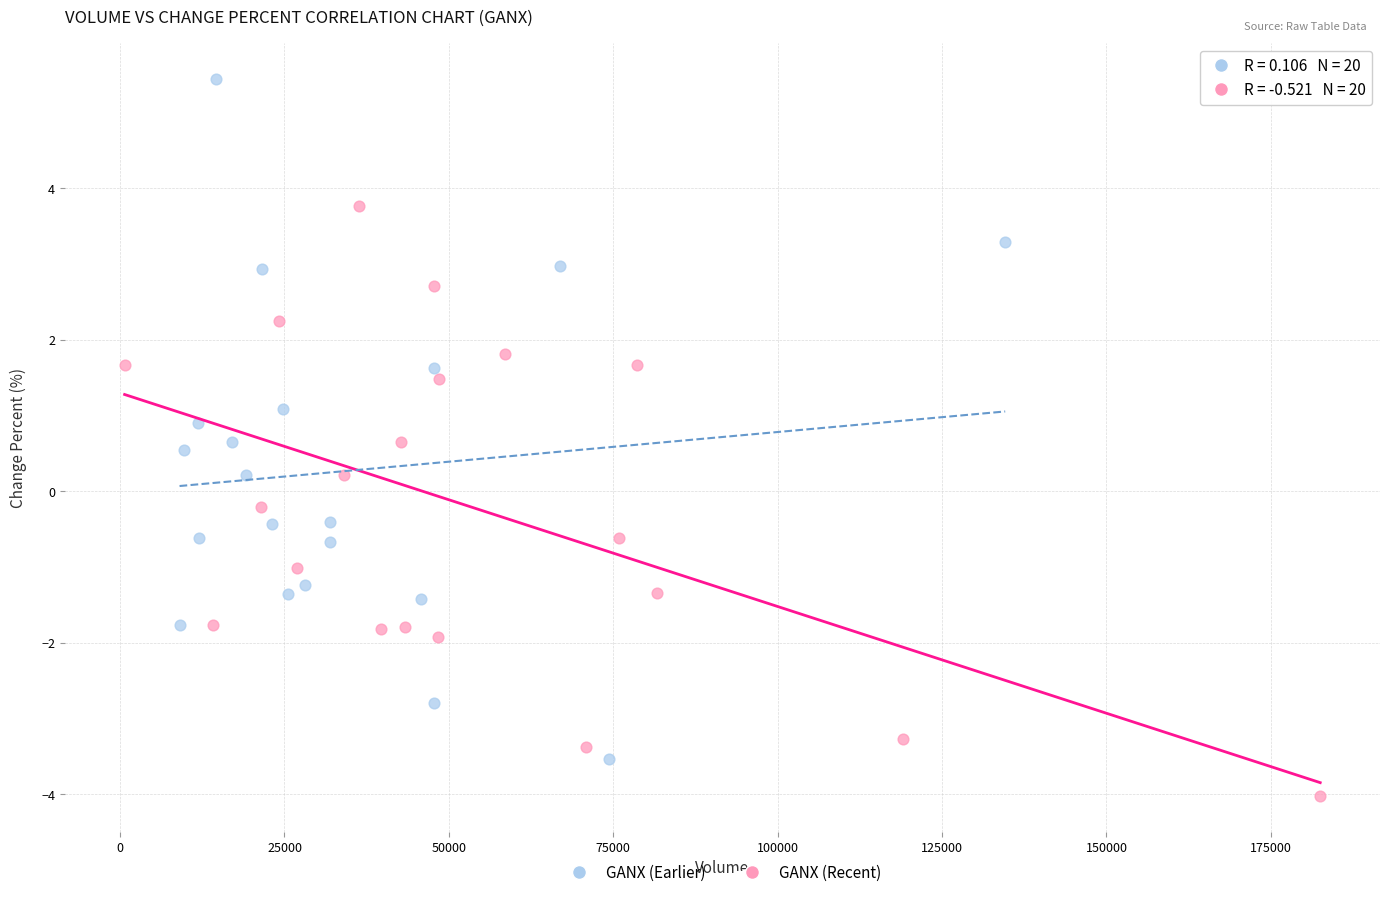

Which series contains the highest Y value?

GANX (Earlier)